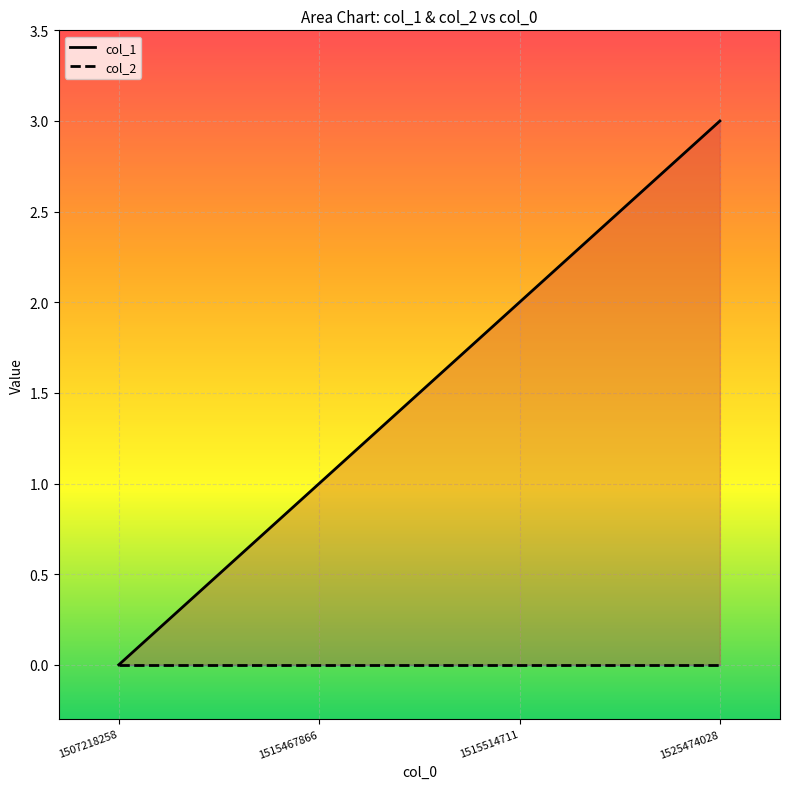

True or false: col_1 and col_2 cross at least once.

False